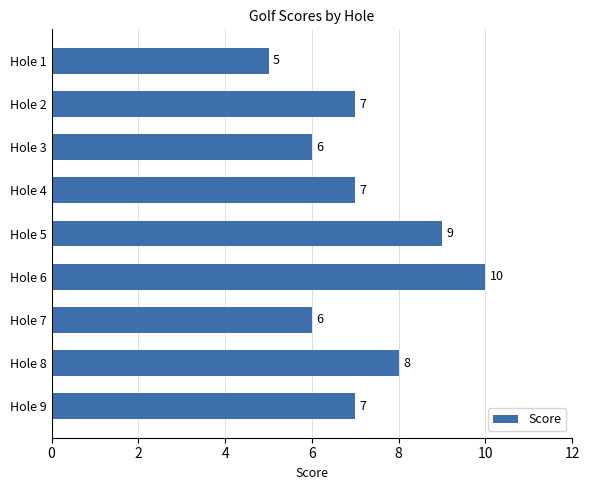

Is it true that the value at Hole 4 is 9?

False